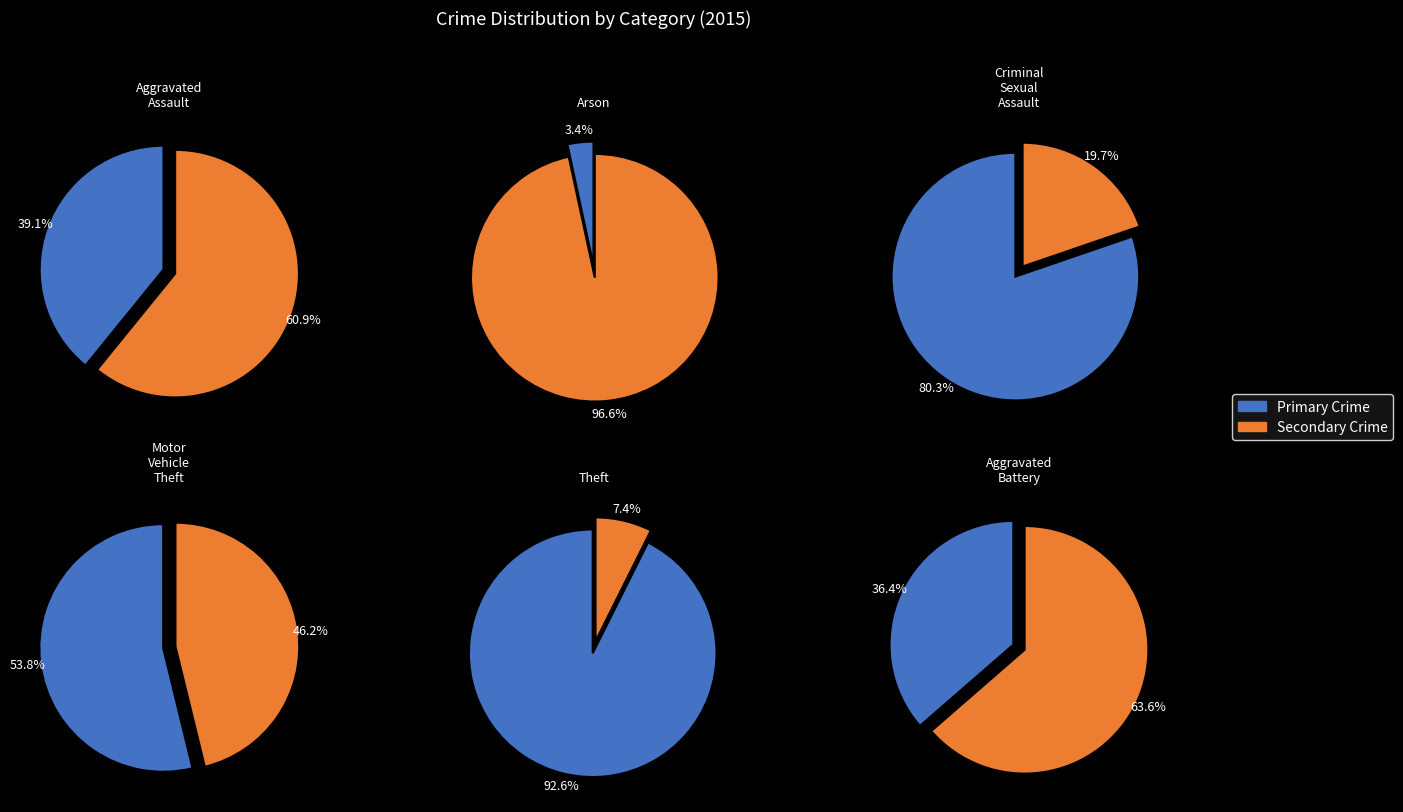

What portion of the pie excludes Motor Vehicle Theft?

90.1%